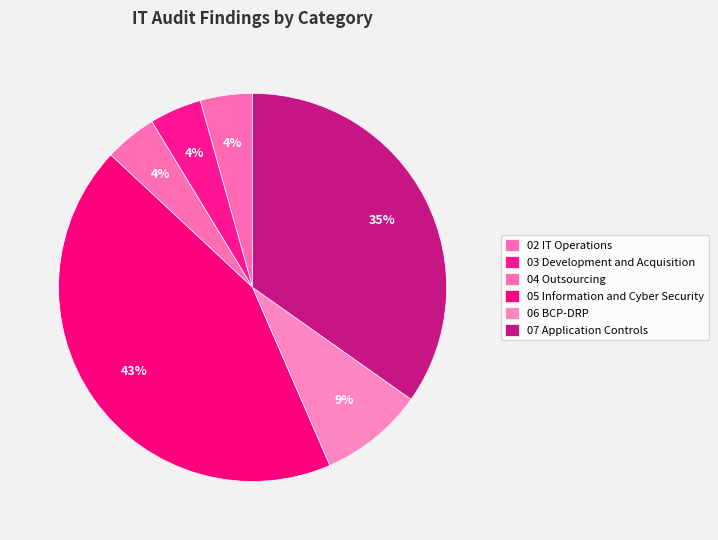

Count the number of slices in the pie.

6